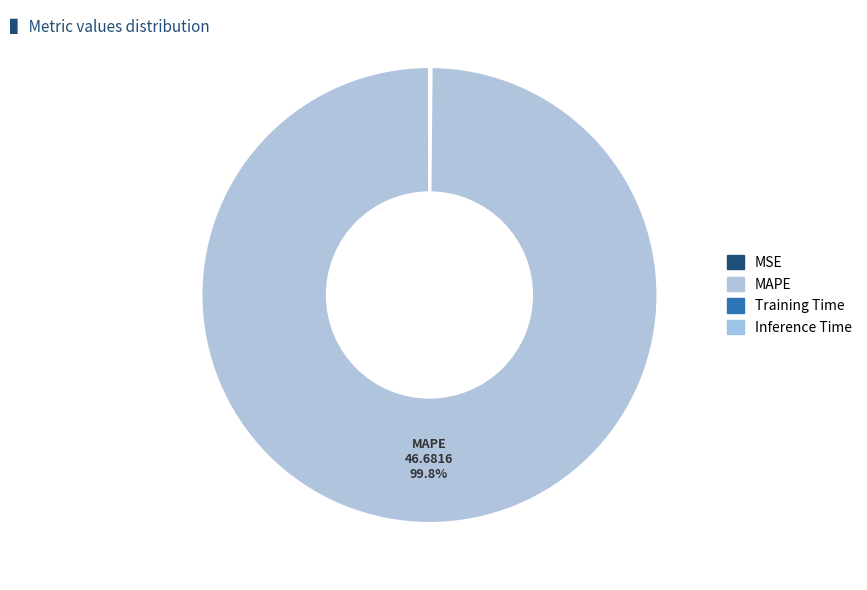

Rank the categories by value from highest to lowest.

MAPE, MSE, Training Time, Inference Time